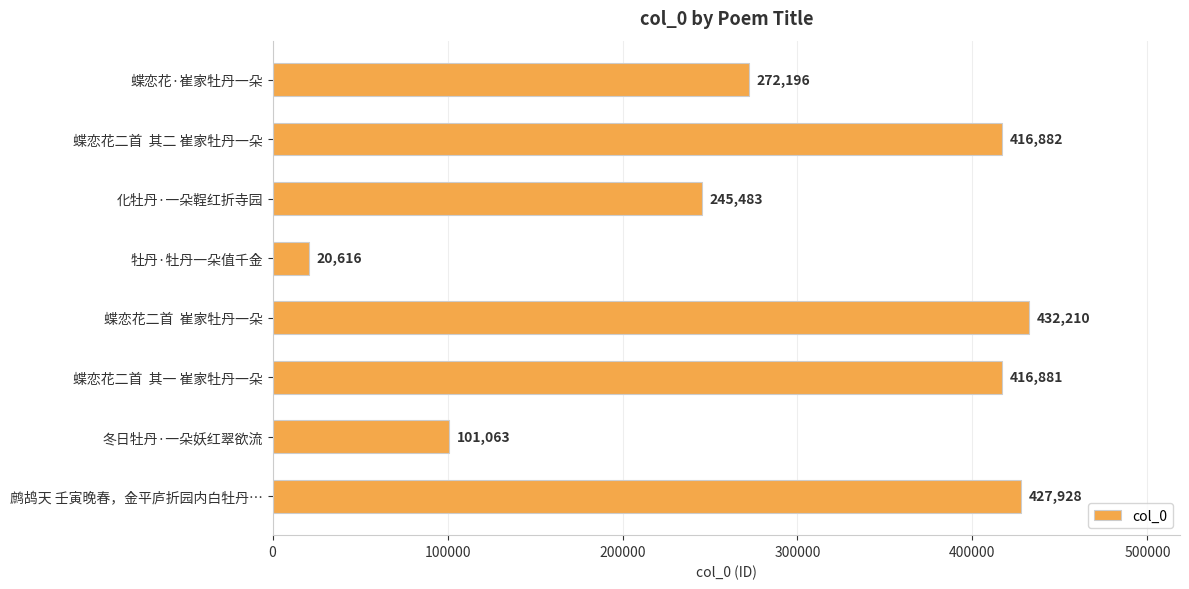

What is the change in value from 化牡丹·一朵鞓红折寺园 to 蝶恋花二首  其一 崔家牡丹一朵?

+171398